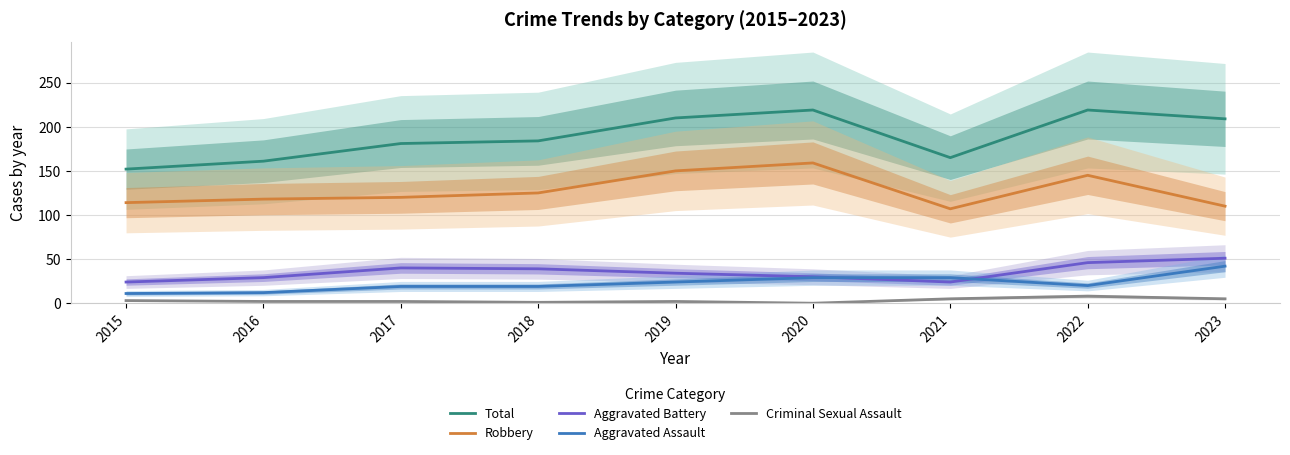

What is the minimum value for Total?

152